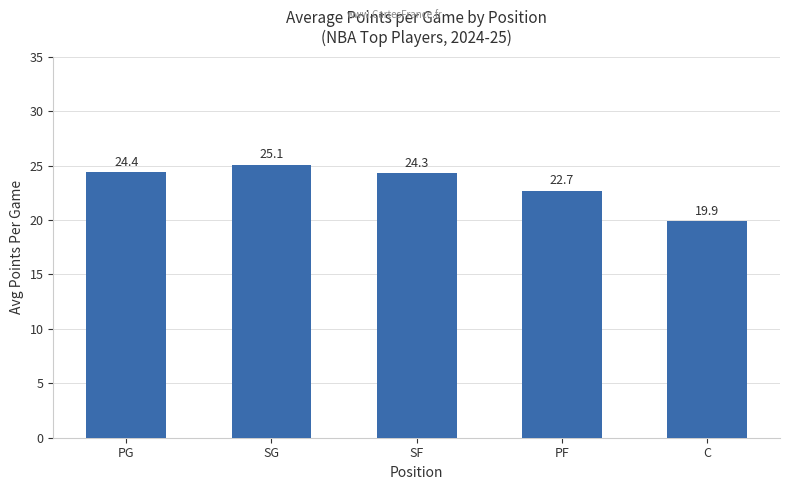

What is the average value?

23.3